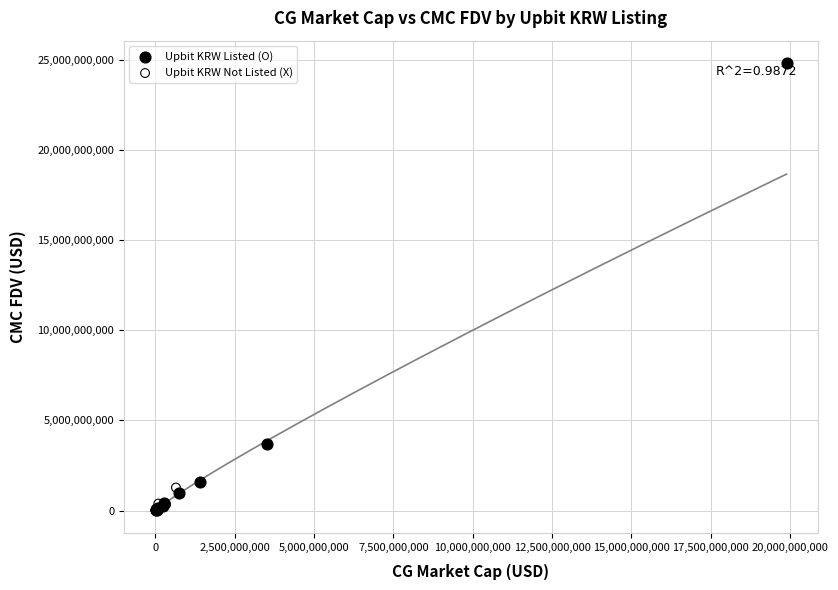

Which series has the largest Y range (max minus min)?

Upbit KRW Listed (O)